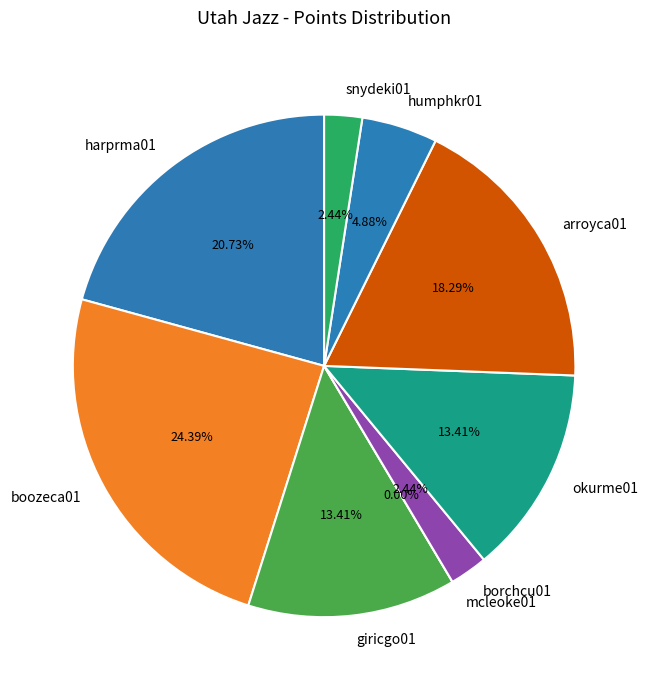

To the nearest percent, what percentage of the pie is boozeca01?

24%